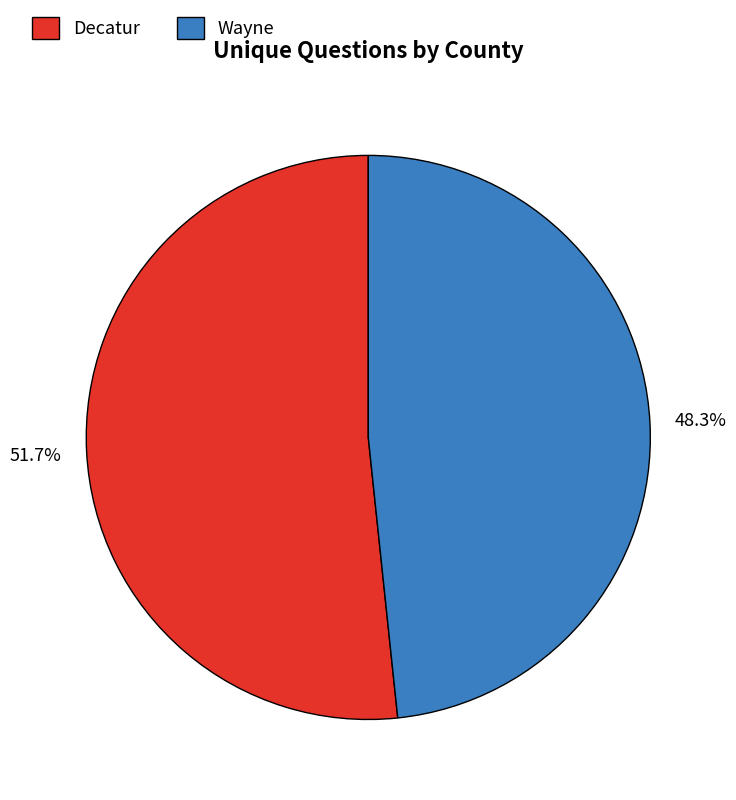

Is it true that Decatur is 38% of the pie?

False